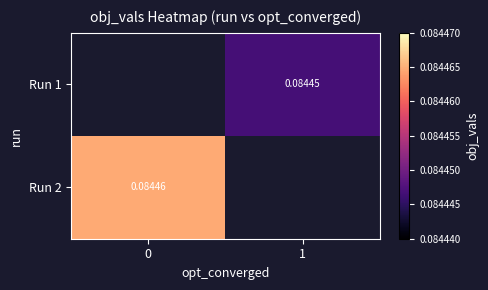

The value of Run 1 at 1 is 0.0. True or false?

False